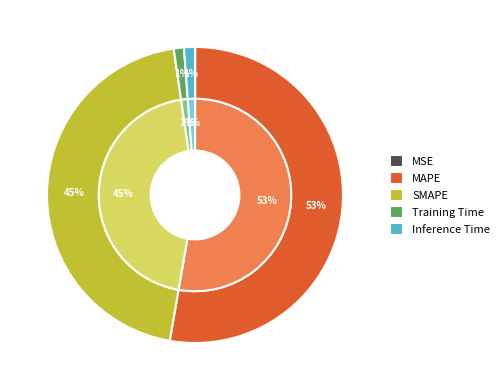

Rank the categories by value from lowest to highest.

MSE, Training Time, Inference Time, SMAPE, MAPE